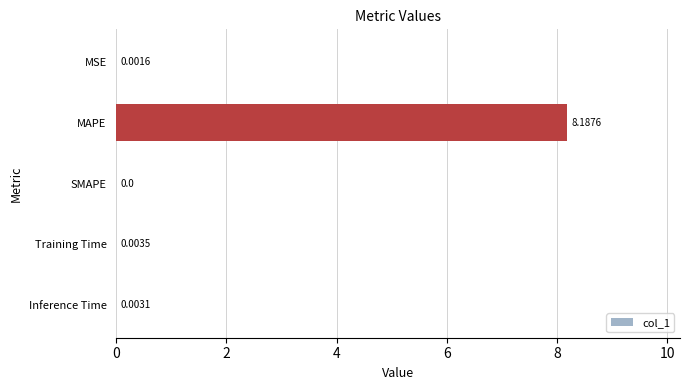

Which has a higher value, Inference Time or MSE?

Inference Time